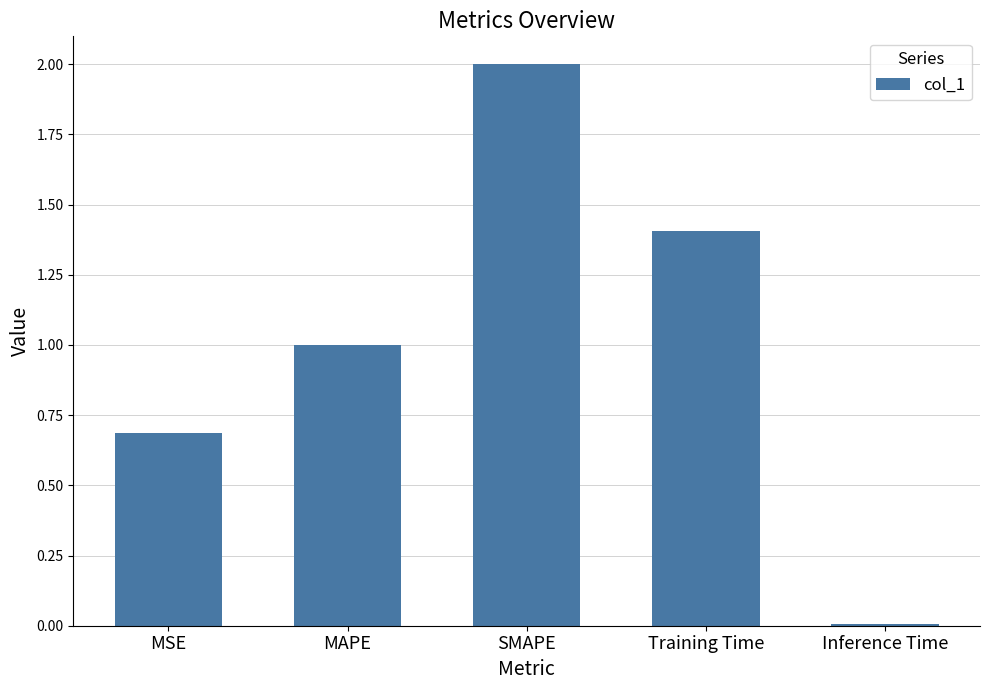

Rank the categories by value from highest to lowest.

SMAPE, Training Time, MAPE, MSE, Inference Time